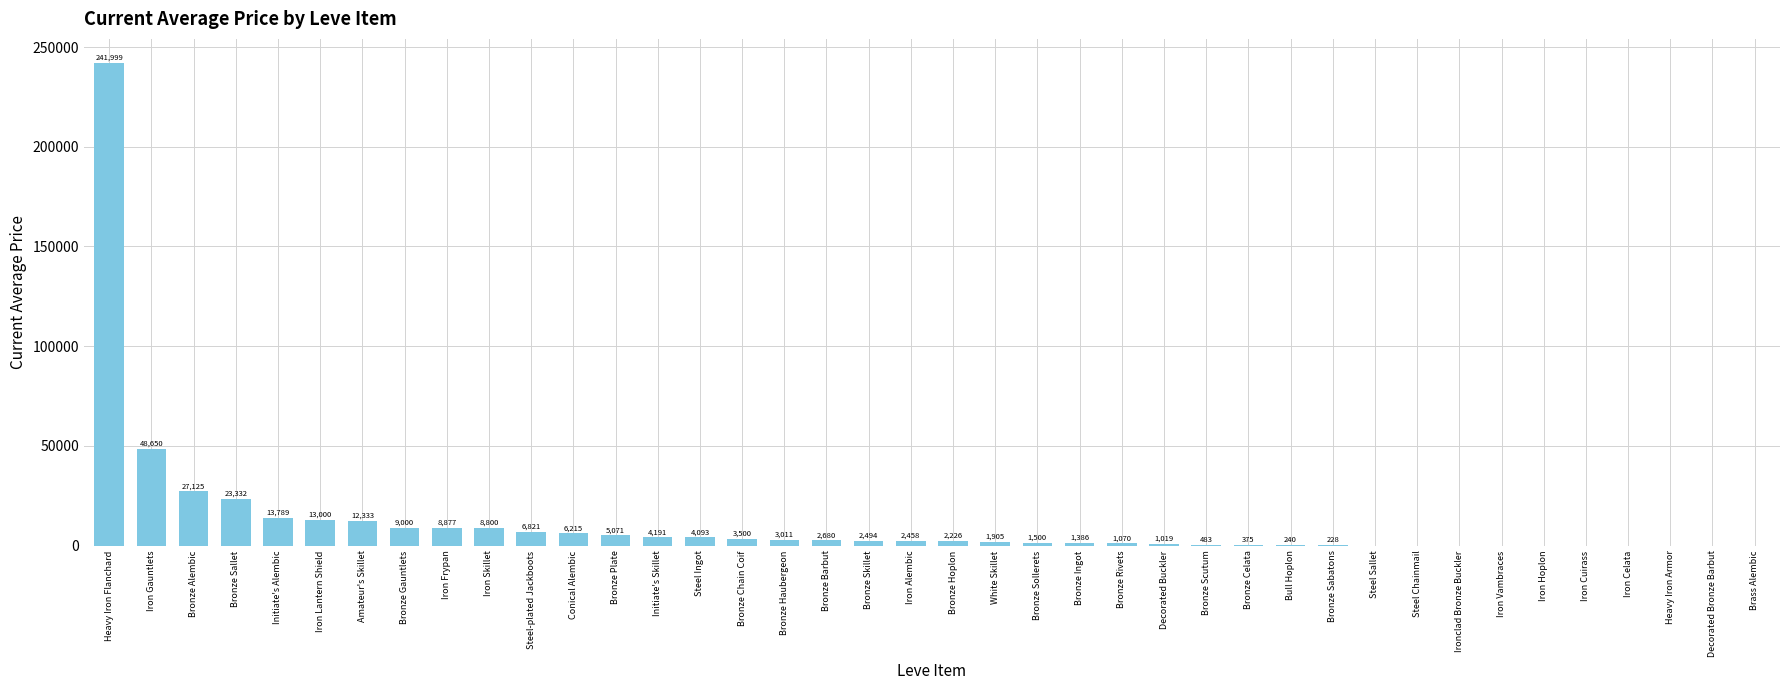

How many data points are above 2457?

20